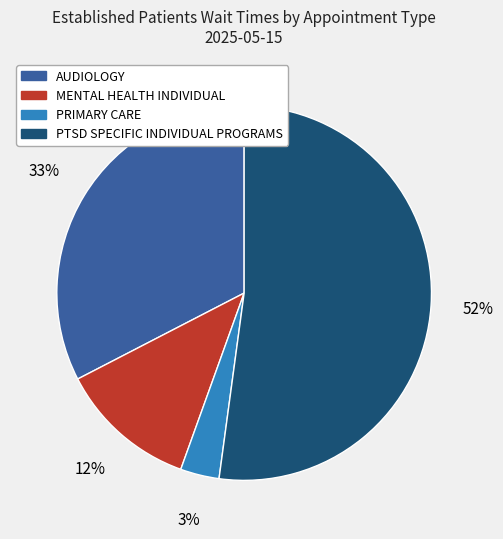

Which slice is the smallest?

PRIMARY CARE